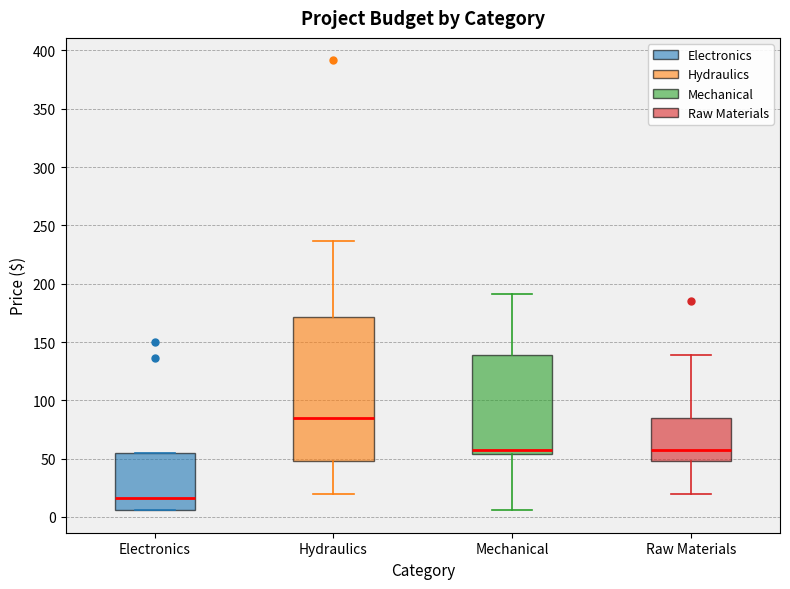

Where does the upper whisker of the box for Mechanical end on the y-axis? The values are not printed on the chart, so give them approximately, as read against the axis.

190